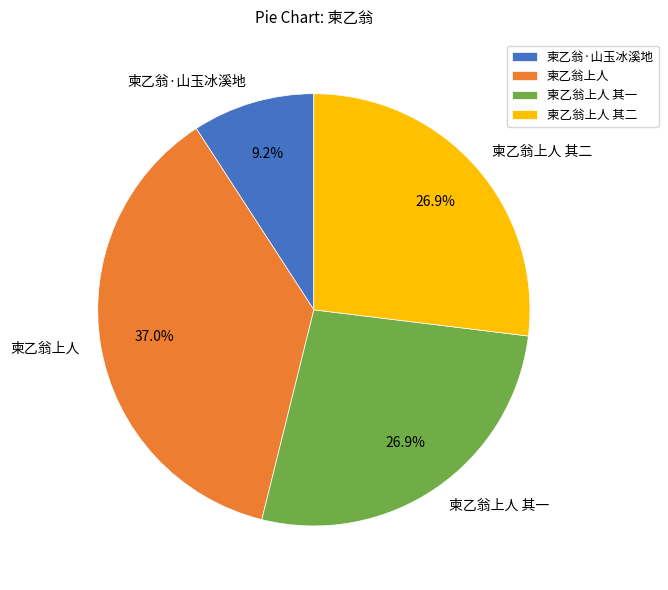

Do 柬乙翁·山玉冰溪地 and 柬乙翁上人 together represent more than half of the pie?

No